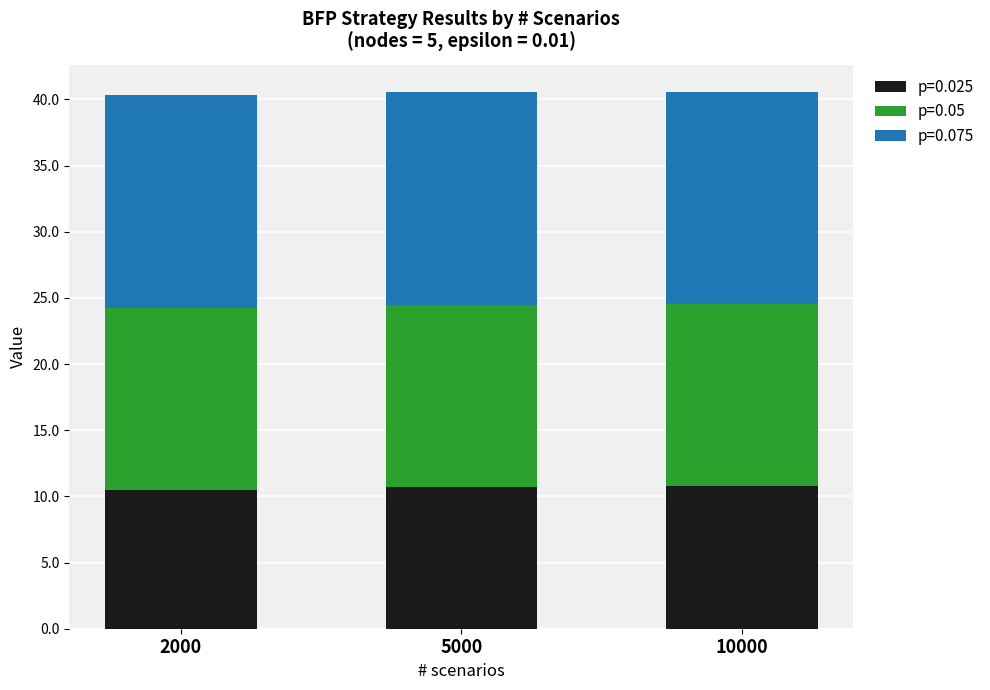

What is the minimum value for p=0.025?

10.5